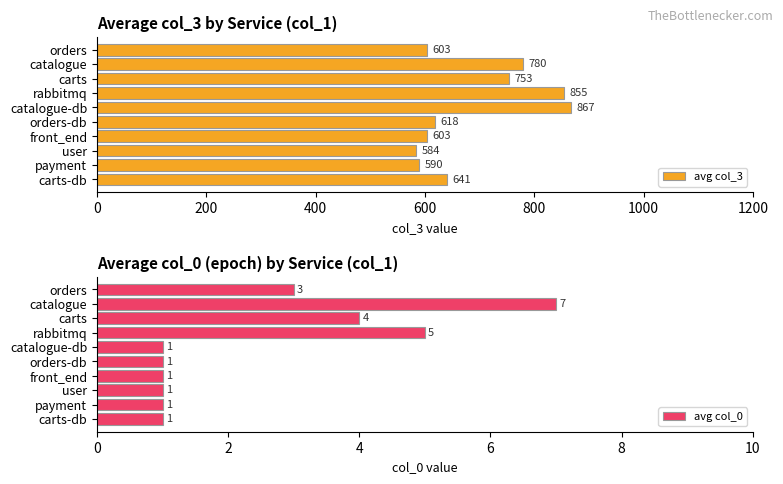

Which category has the lowest value in the avg col_3 series?

user